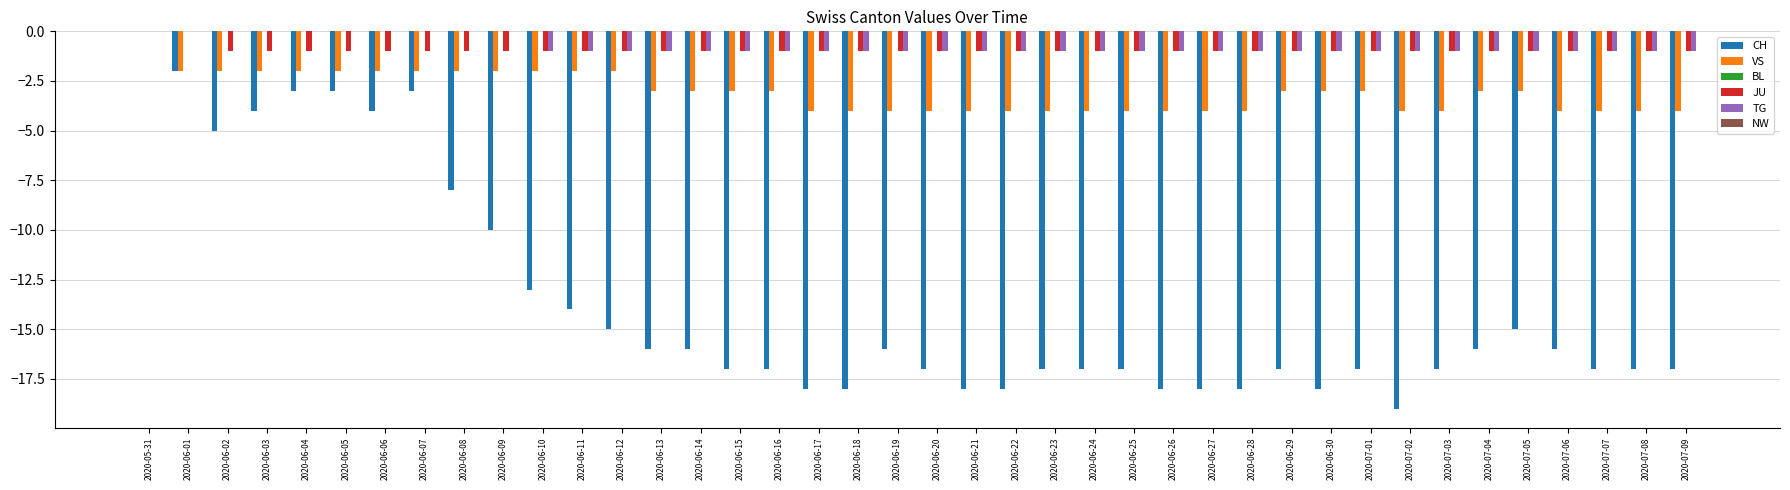

Which series has the largest total across all categories?

TG